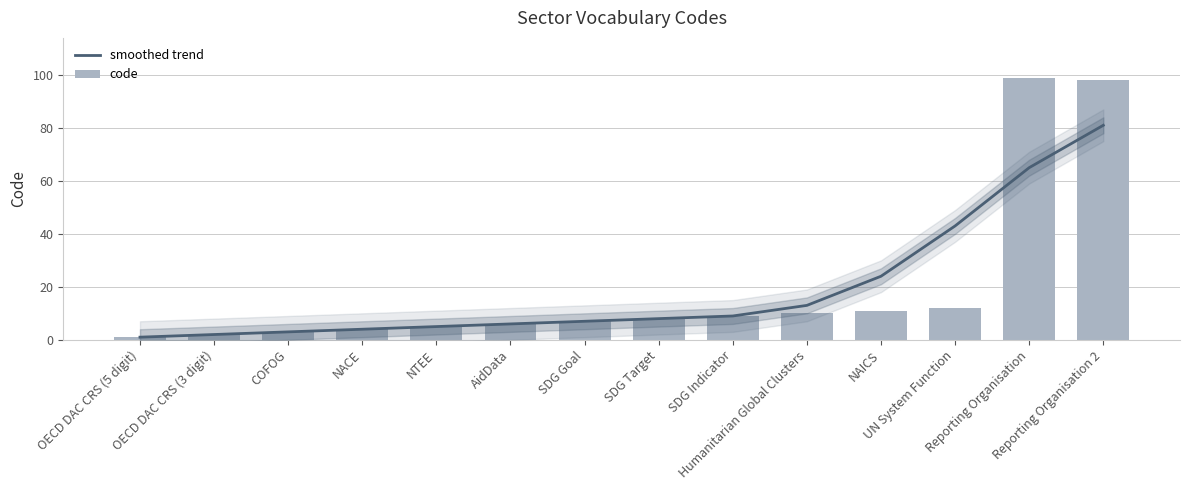

True or false: smoothed trend has a value of 24 at NAICS.

True